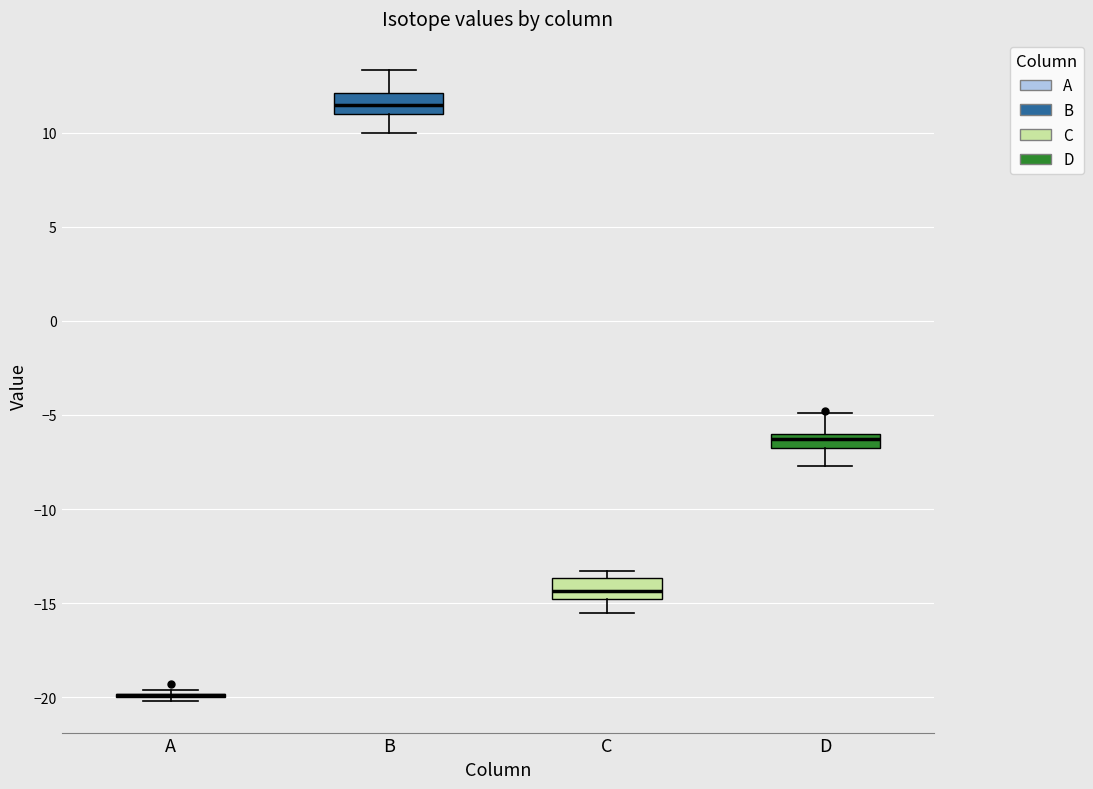

Reading left to right, transcribe this box plot: for each box, give where its median line is, the range the box spans, and where its two whiskers end, as read against the y-axis. The values are not printed on the chart, so give them approximately, as read against the axis.

A: box collapsed to a line at -20.0, whiskers -20.0 to -19.5
B: median 11.5, box 11.0 to 12.0, whiskers 10.0 to 13.5
C: median -14.5, box -15.0 to -13.5, whiskers -15.5 to -13.5 (just above the box's upper edge)
D: median -6.5, box -7.0 to -6.0, whiskers -7.5 to -5.0